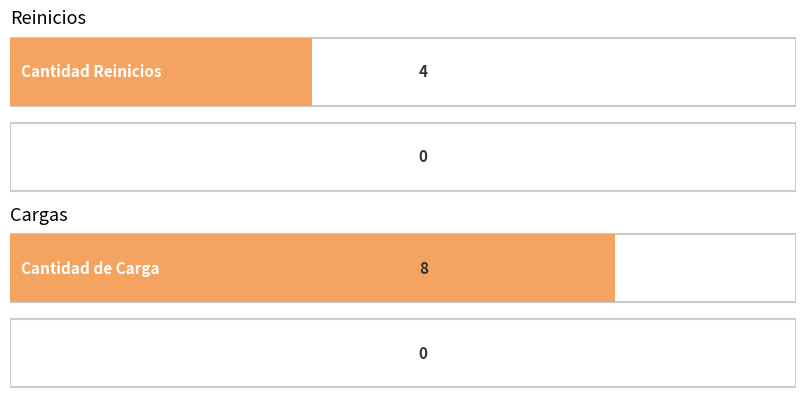

True or false: Cantidad has a value of 8 at 1.

True